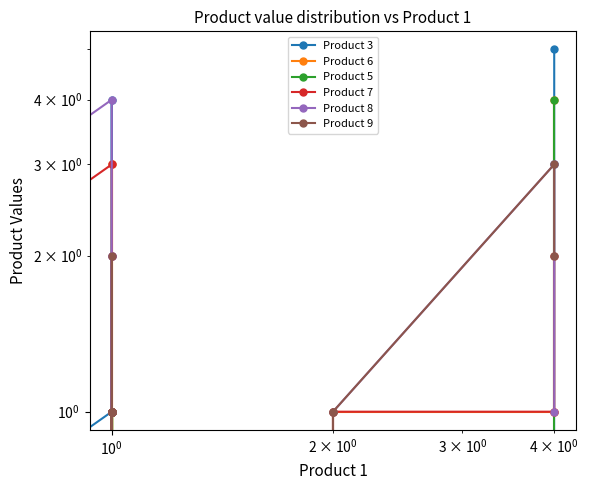

Which series has the widest spread of values?

Product 3